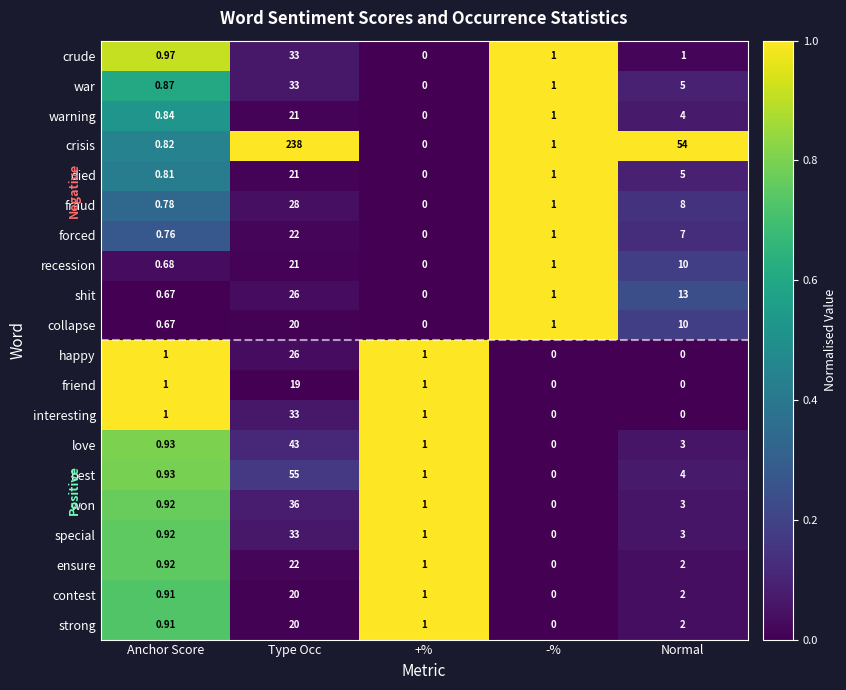

Rank the categories by collapse value from lowest to highest.

+%, Anchor Score, -%, Normal, Type Occ